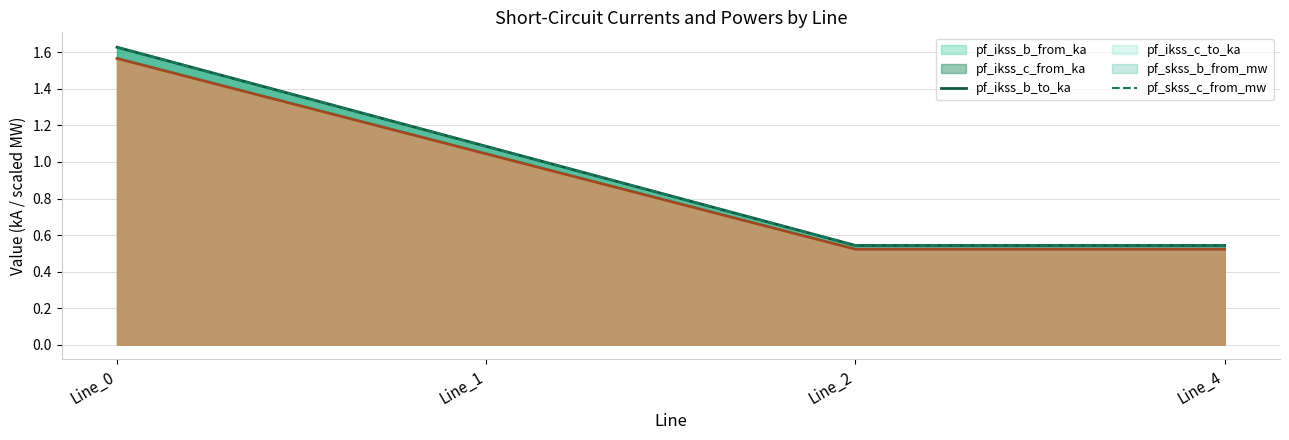

Is the value of pf_ikss_b_to_ka at Line_1 greater than the value of pf_skss_c_from_mw at Line_0?

No